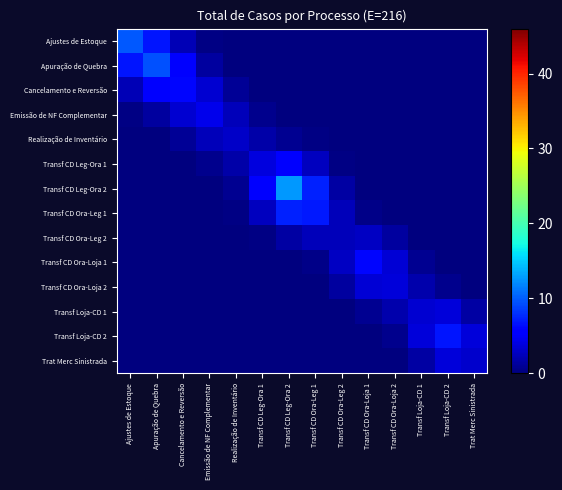

What is the difference between the highest and lowest values at Transf Loja-CD 2?

6.7